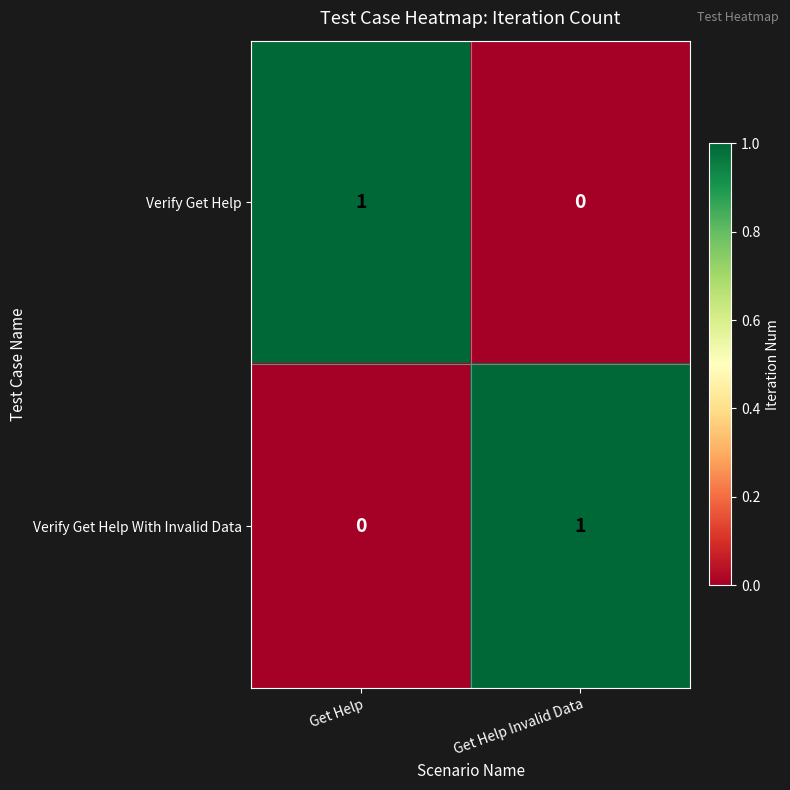

Is it true that Verify Get Help equals 1 at Get Help?

True